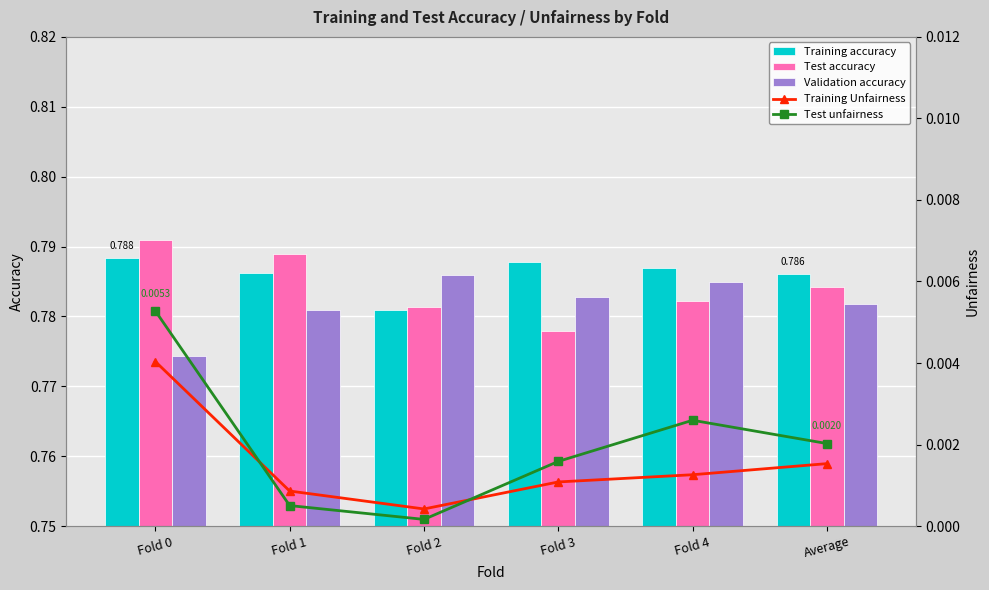

Reading left to right, what are all the values shown in this chart?

Training accuracy: 0.8	0.8	0.8	0.8	0.8	0.8
Test accuracy: 0.8	0.8	0.8	0.8	0.8	0.8
Validation accuracy: 0.8	0.8	0.8	0.8	0.8	0.8
Training Unfairness: 0.0	0.0	0.0	0.0	0.0	0.0
Test unfairness: 0.0	0.0	0.0	0.0	0.0	0.0